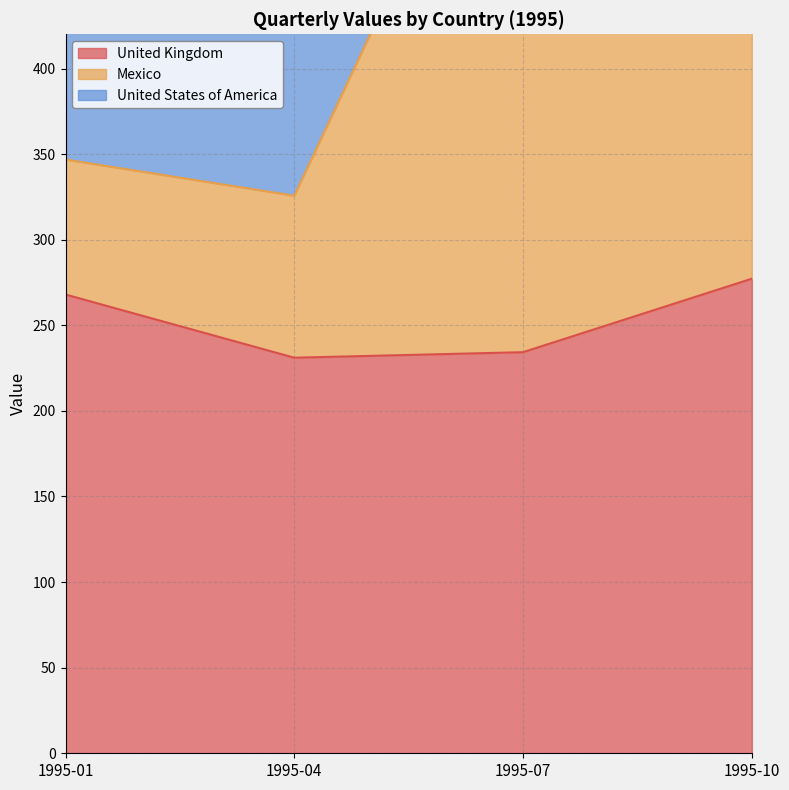

Which series has the widest spread of values?

Mexico